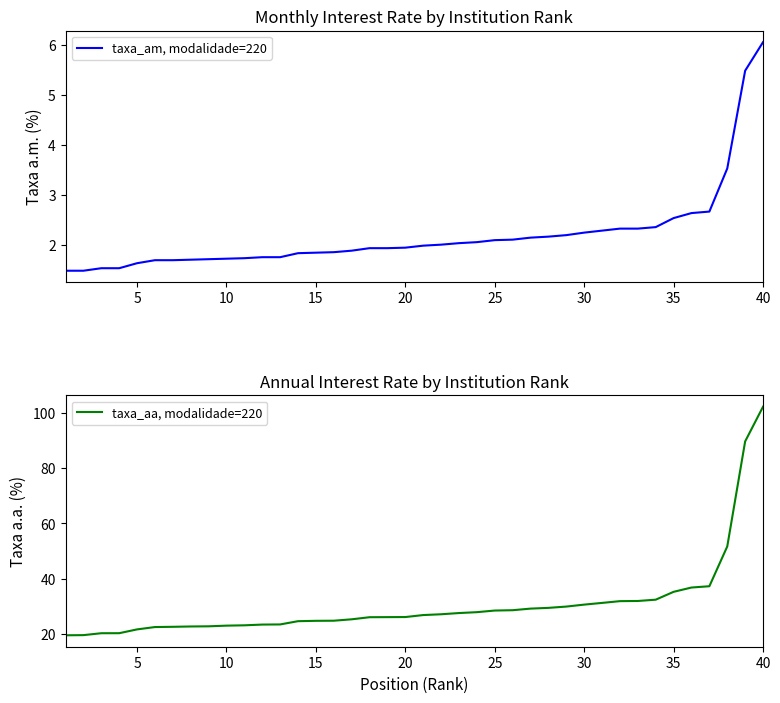

Which category has the highest value in the taxa_am, modalidade=220 series?

40